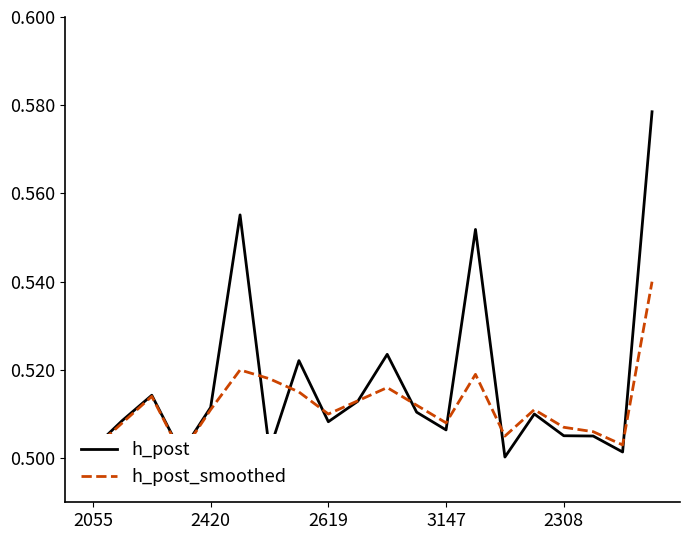

Rank the series at 15 from lowest to highest value.

h_post, h_post_smoothed